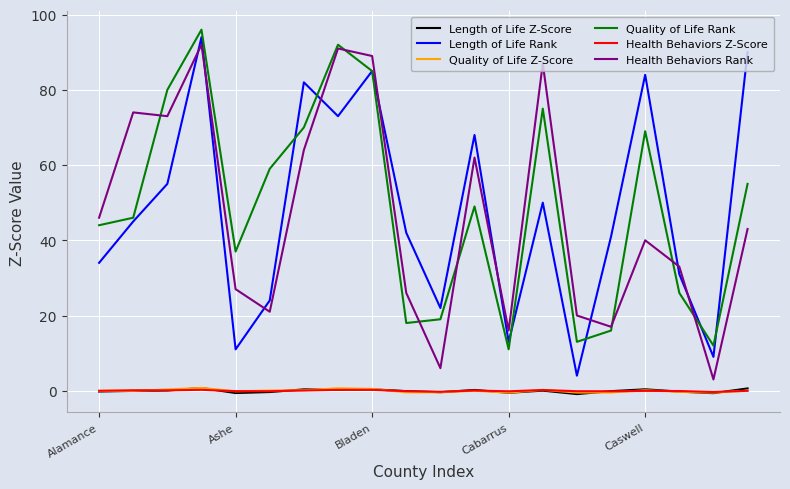

What is the minimum value for Quality of Life Rank?

11.0